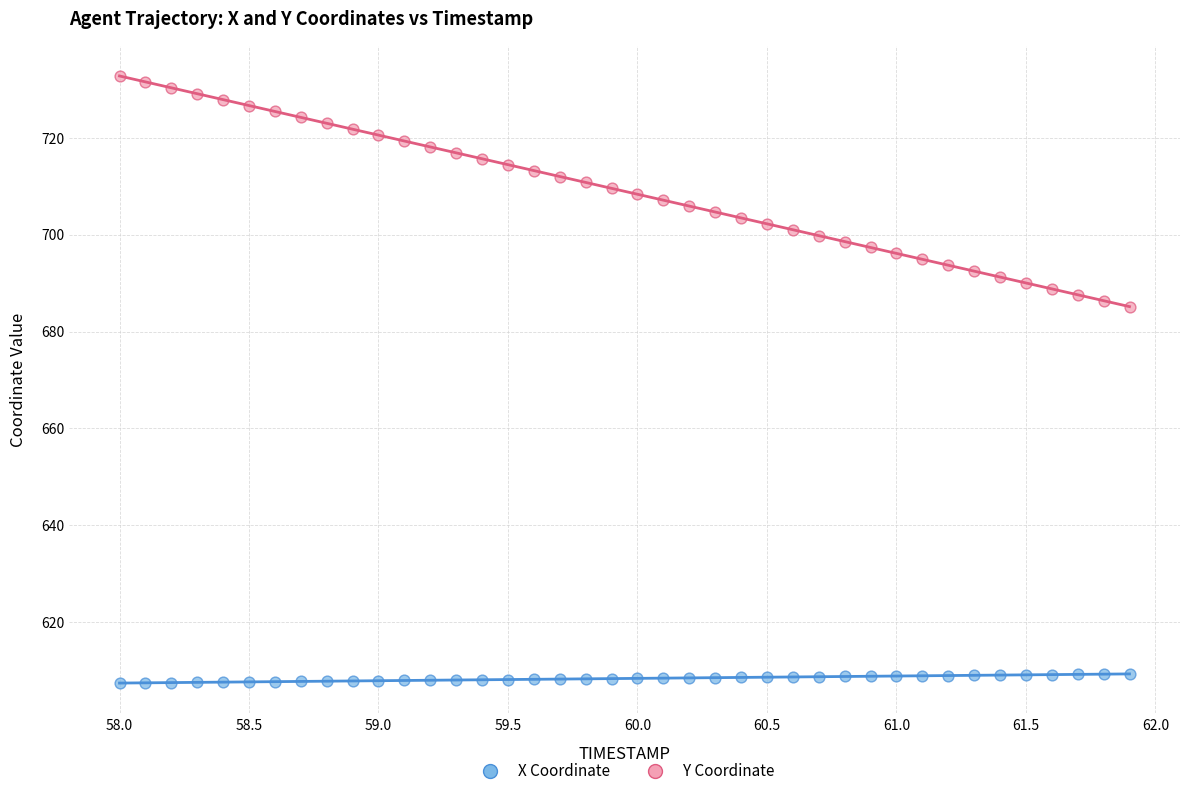

Which series has the widest spread of Y values?

Y Coordinate